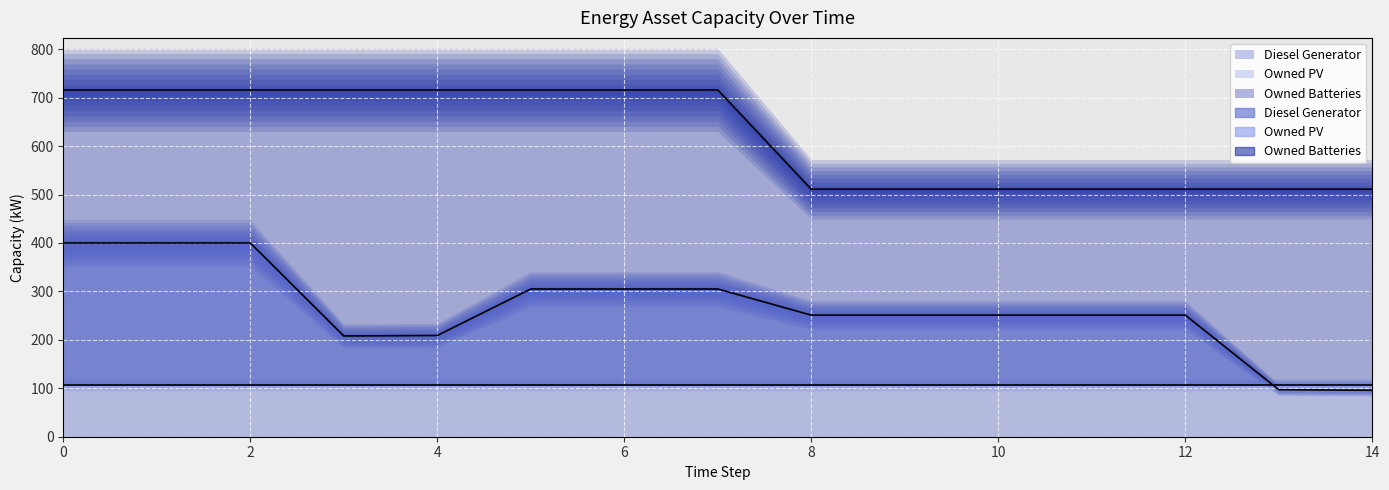

True or false: Diesel Generator and Owned Batteries intersect in this chart.

False